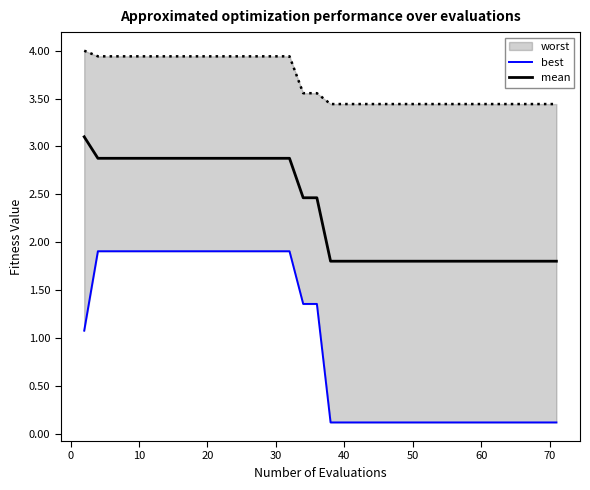

True or false: mean and best cross at least once.

False